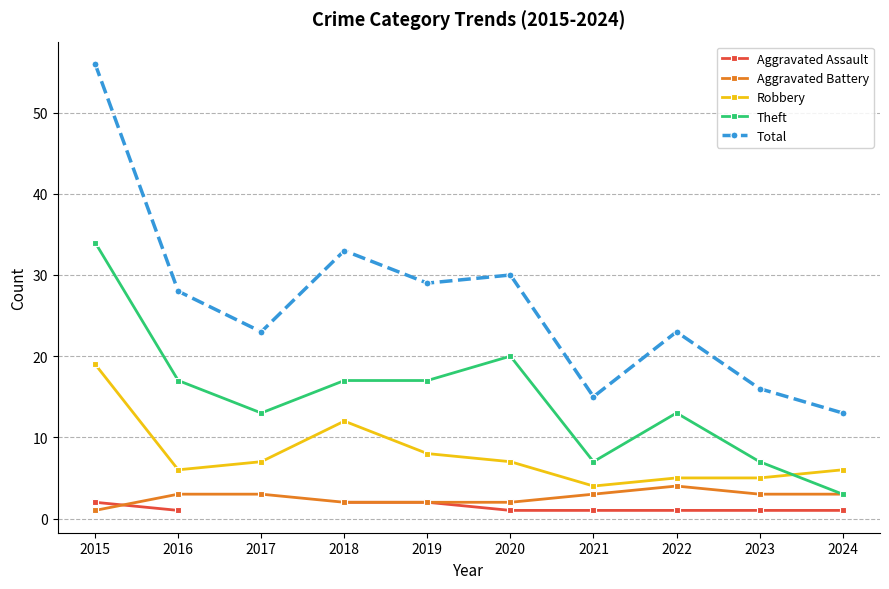

At which category does Robbery reach its first local peak?

2018